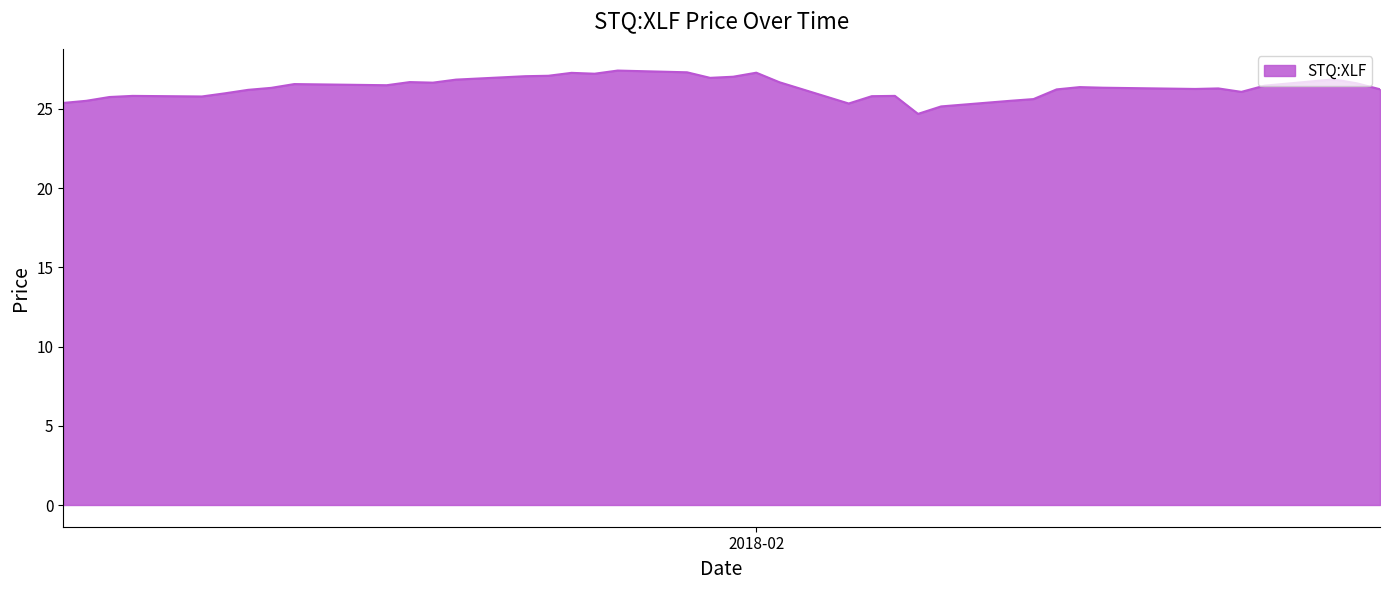

What is the difference between the maximum and minimum values?

2.7